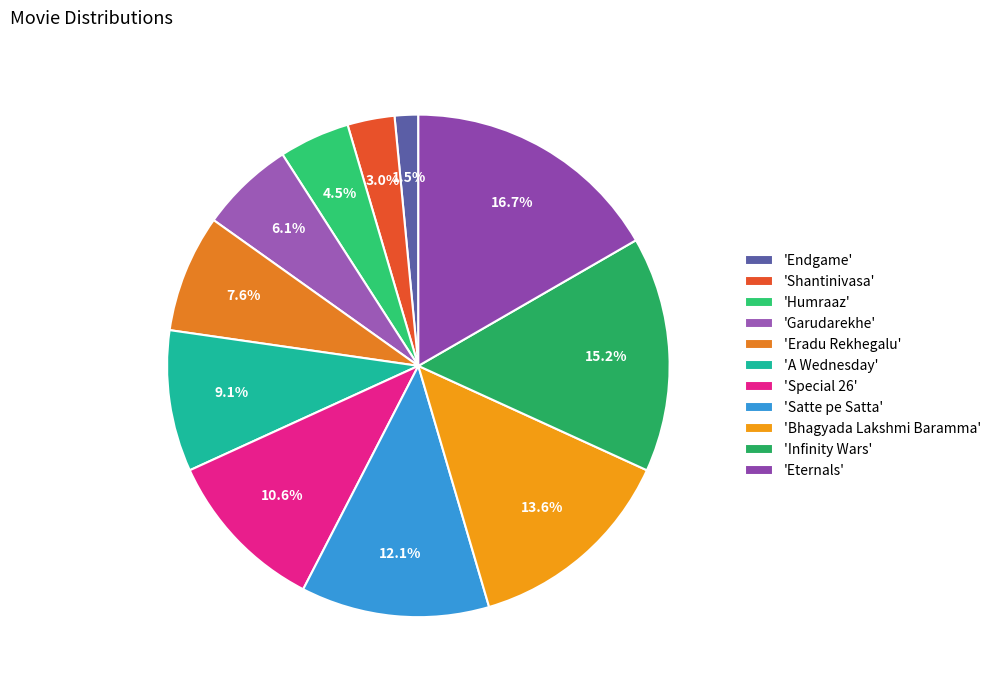

What is the smallest slice in the pie chart?

'Endgame'